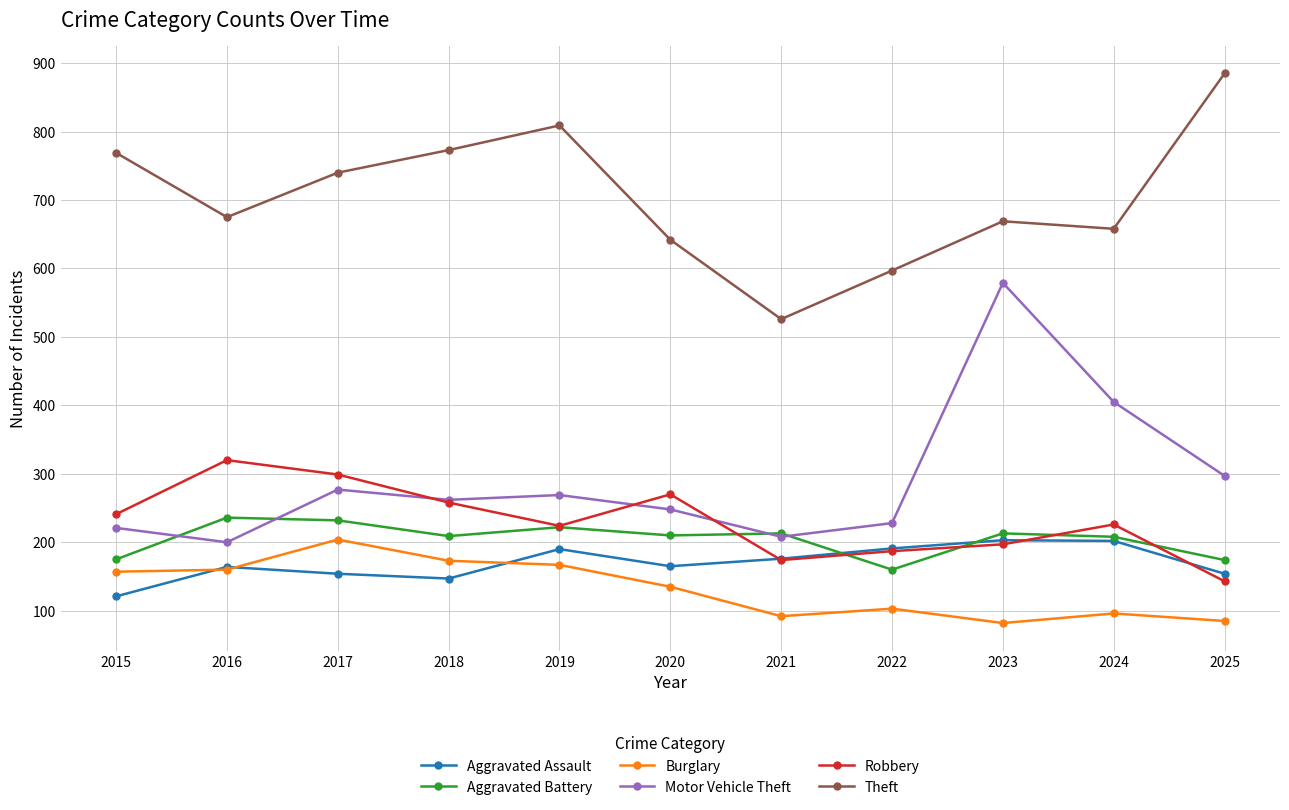

Where is the first local maximum for Aggravated Assault?

2016